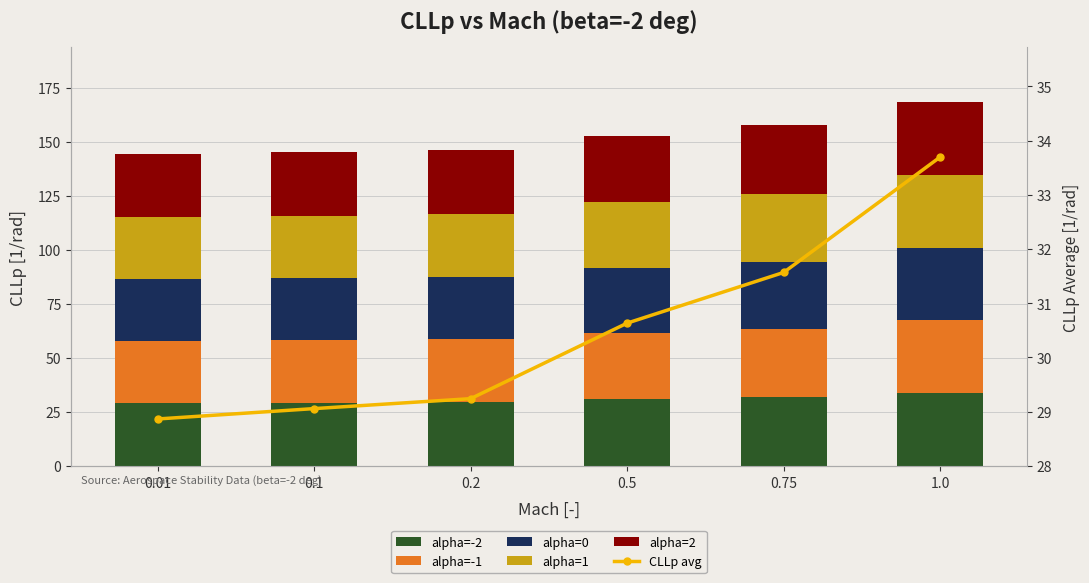

List the series in order of their peak value, highest first.

alpha=2, alpha=-2, CLLp avg, alpha=1, alpha=-1, alpha=0